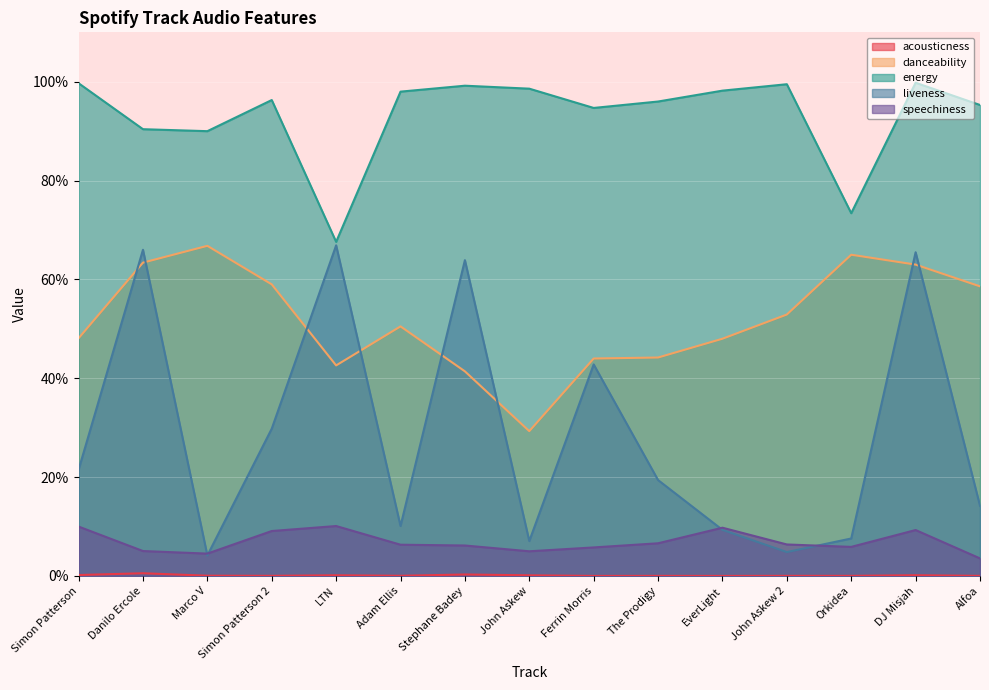

How many danceability values are between 0 and 1?

15